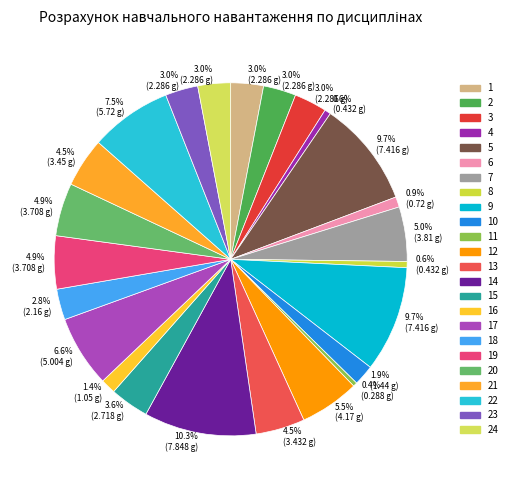

How many slices are in this pie chart?

24